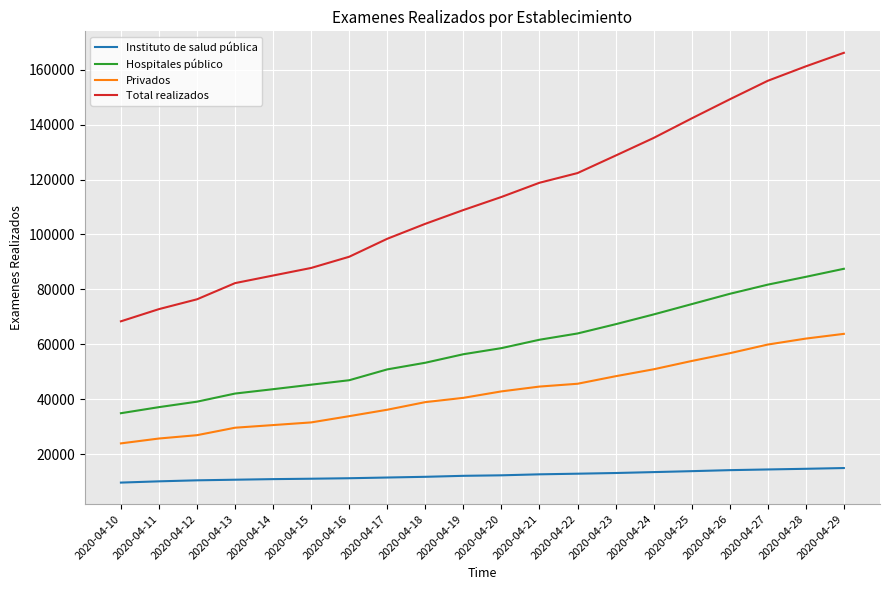

True or false: Hospitales público has a value of 84627 at 2020-04-19.

False